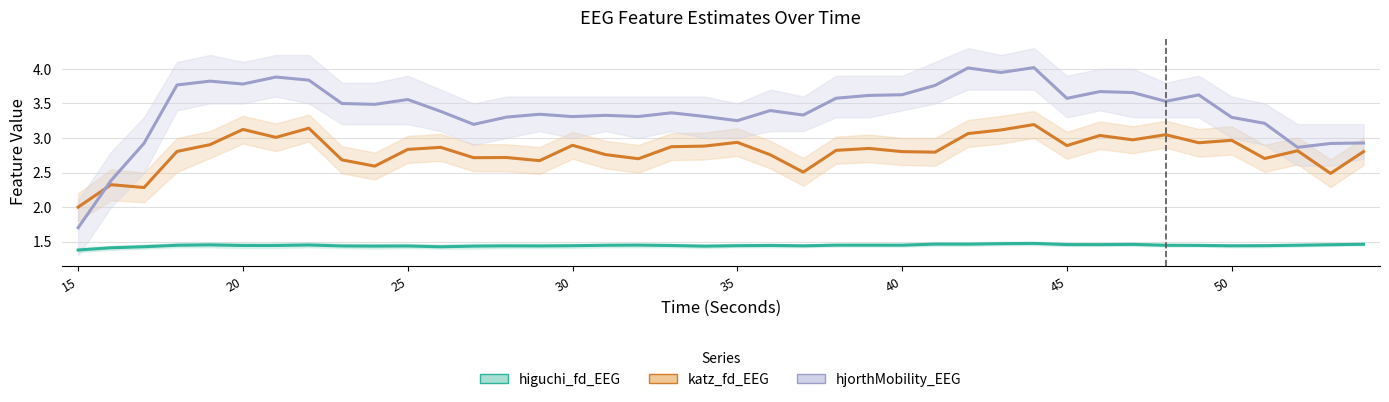

At 15, list the series in order from largest to smallest.

katz_fd_EEG, hjorthMobility_EEG, higuchi_fd_EEG